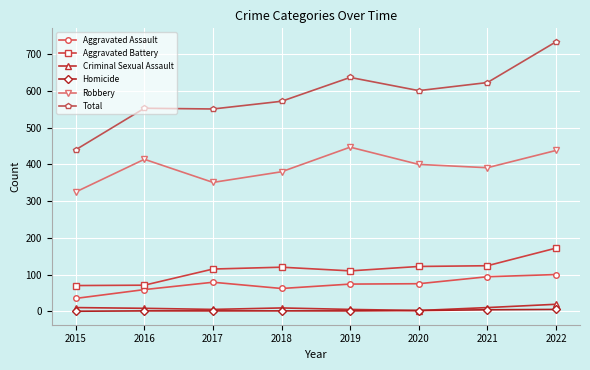

At which label does Criminal Sexual Assault first exceed 9?

2015